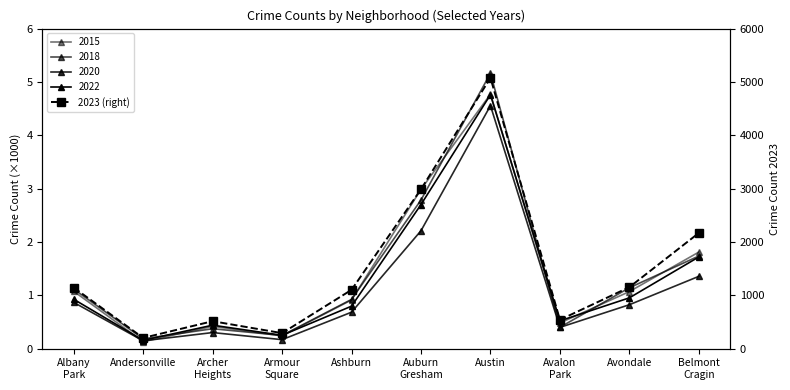

Rank the categories by value from highest to lowest.

Austin, Auburn
Gresham, Belmont
Cragin, Avondale, Albany
Park, Ashburn, Avalon
Park, Archer
Heights, Armour
Square, Andersonville